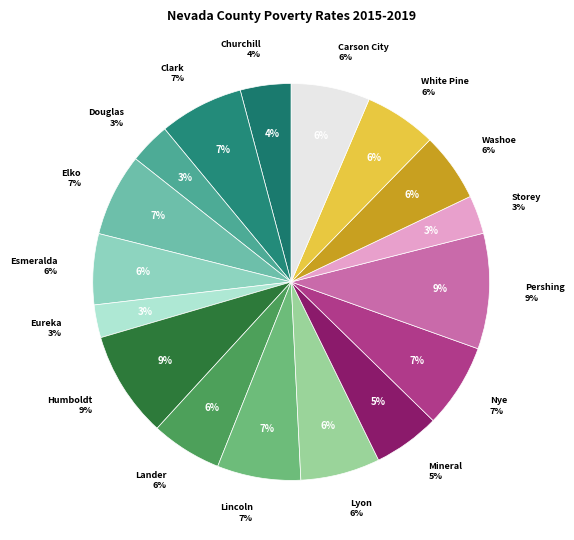

The Lincoln, NV slice represents 7% of the pie. True or false?

True